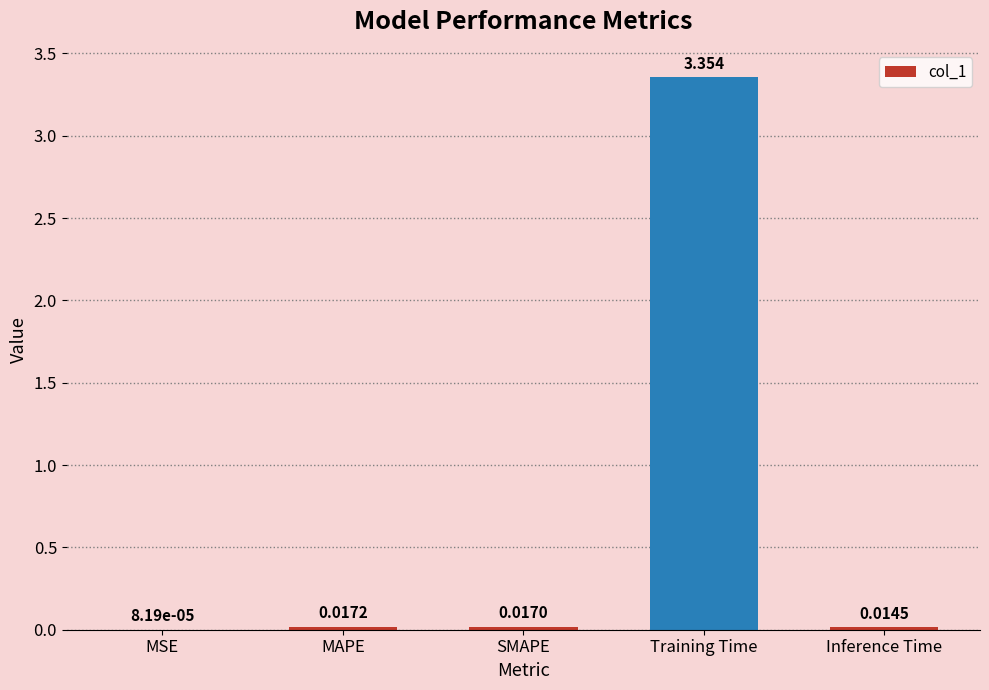

At which label is the value closest to 1?

MAPE